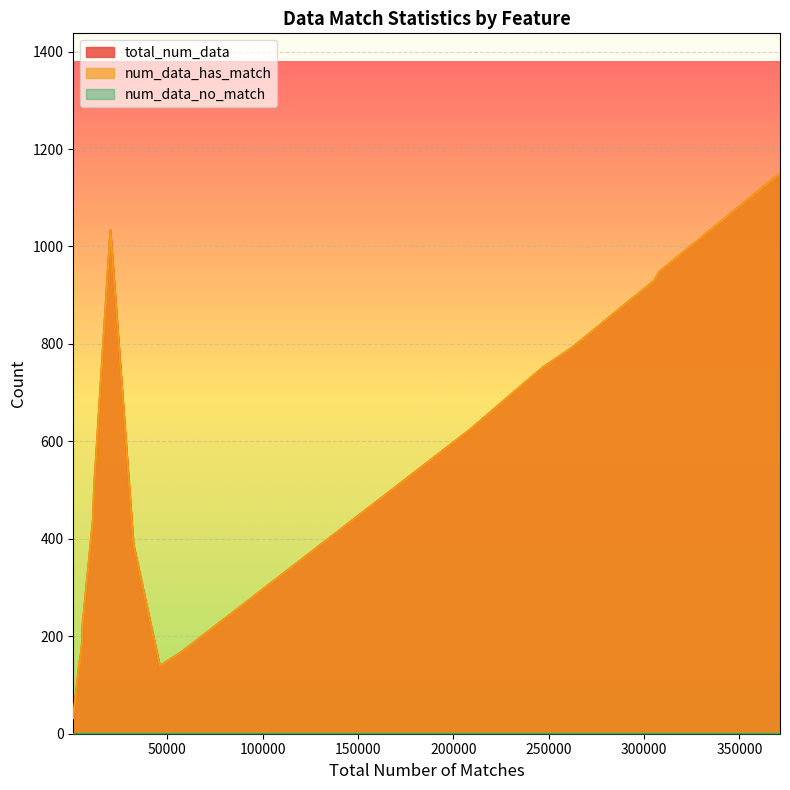

True or false: num_data_has_match and total_num_data intersect in this chart.

False